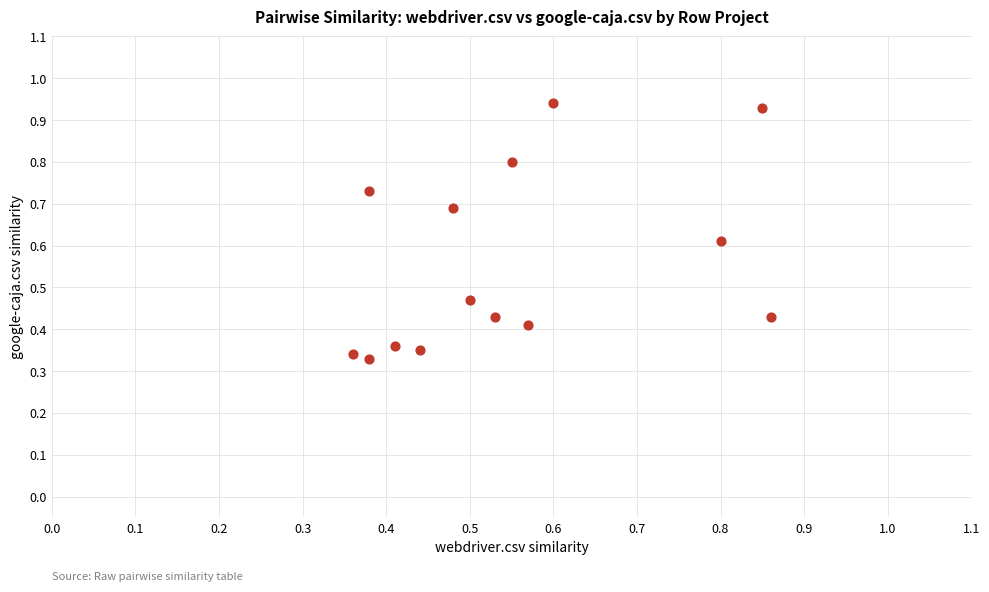

What is the range of Y values (max minus min)?

0.6